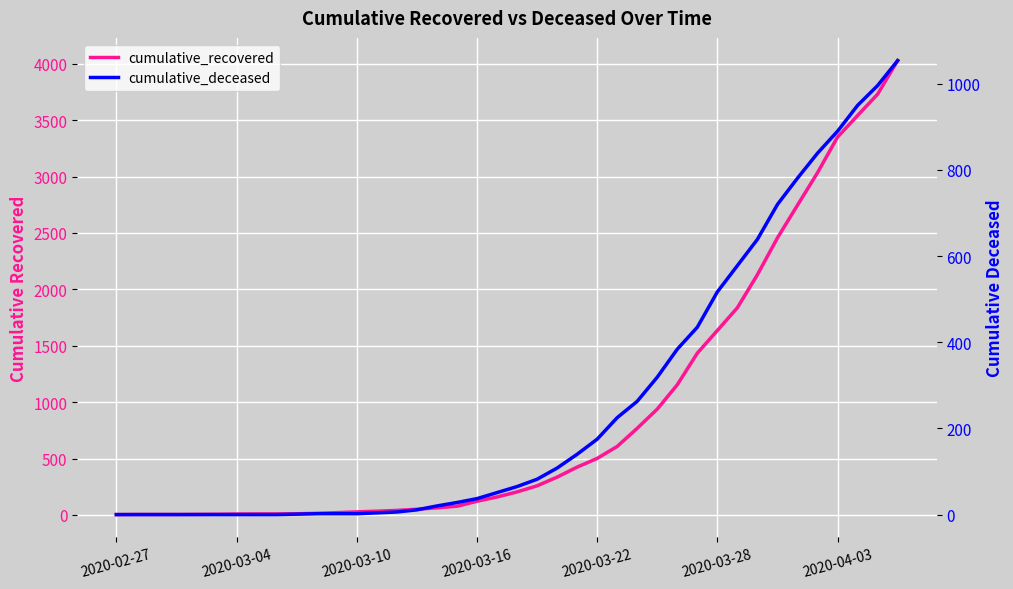

Which series has the largest total across all categories?

cumulative_recovered